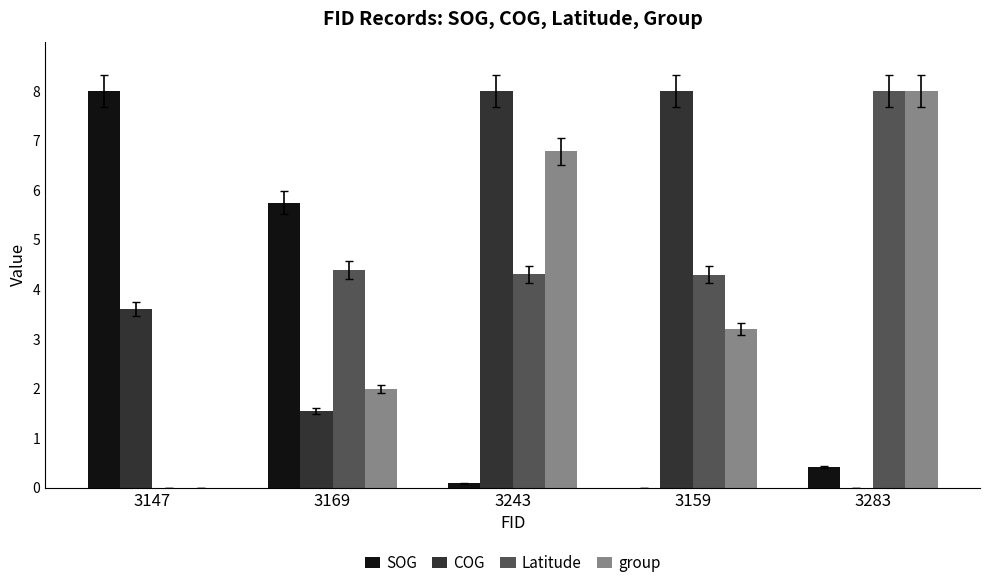

The value of group at 3147 is 0.0. True or false?

True